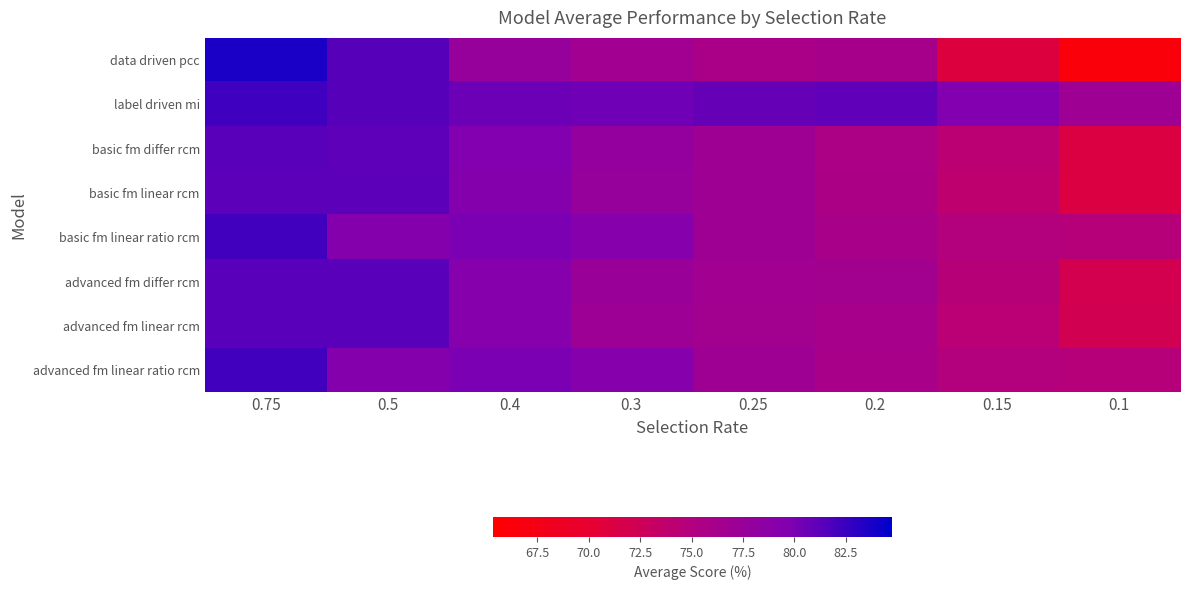

Reading right to left, what are all the values shown in this chart?

data driven pcc: 0.1=66.3	0.15=71.0	0.2=76.2	0.25=75.8	0.3=76.7	0.4=77.7	0.5=81.4	0.75=83.7
label driven mi: 0.1=77.0	0.15=79.6	0.2=81.1	0.25=80.8	0.3=80.4	0.4=80.6	0.5=81.4	0.75=82.3
basic fm differ rcm: 0.1=71.1	0.15=74.3	0.2=75.6	0.25=77.0	0.3=78.0	0.4=79.5	0.5=81.1	0.75=81.4
basic fm linear rcm: 0.1=71.2	0.15=74.0	0.2=75.7	0.25=76.9	0.3=77.6	0.4=79.4	0.5=81.2	0.75=81.2
basic fm linear ratio rcm: 0.1=74.7	0.15=74.9	0.2=76.0	0.25=77.0	0.3=79.2	0.4=80.0	0.5=79.4	0.75=82.2
advanced fm differ rcm: 0.1=72.0	0.15=74.6	0.2=76.5	0.25=76.6	0.3=77.4	0.4=79.2	0.5=81.4	0.75=81.4
advanced fm linear rcm: 0.1=72.1	0.15=74.3	0.2=76.0	0.25=76.6	0.3=77.1	0.4=79.2	0.5=81.3	0.75=81.3
advanced fm linear ratio rcm: 0.1=74.7	0.15=74.9	0.2=76.0	0.25=77.0	0.3=79.2	0.4=80.0	0.5=79.4	0.75=82.2